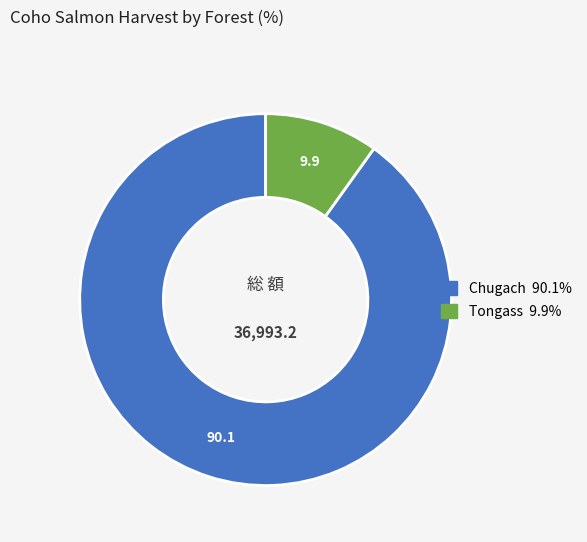

Do Tongass and Chugach together represent more than half of the pie?

Yes